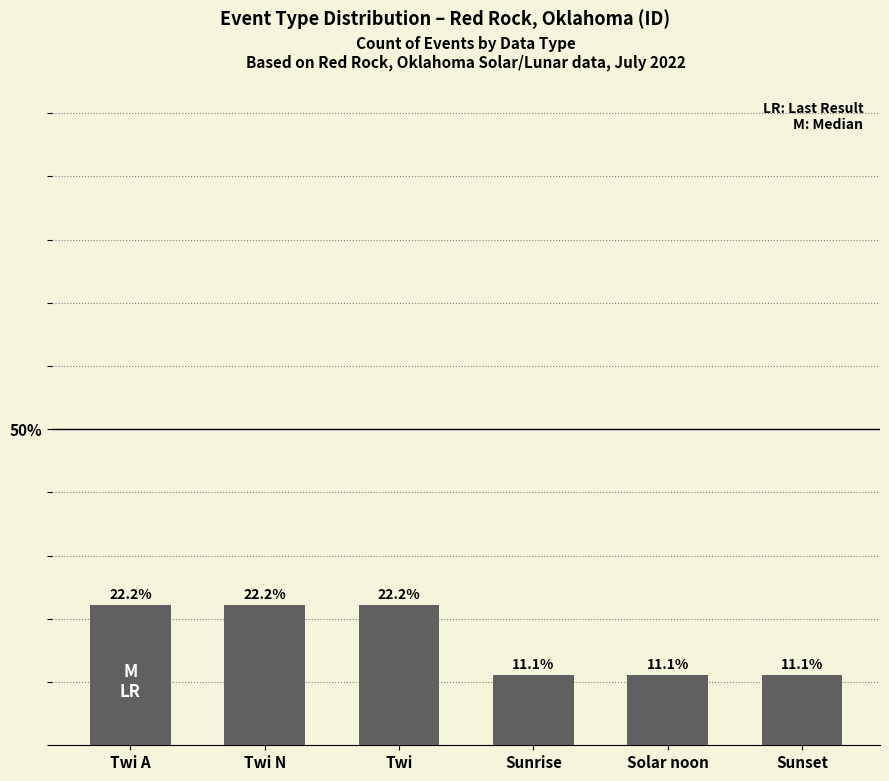

Is it true that the value at Twi A is 22.2?

True